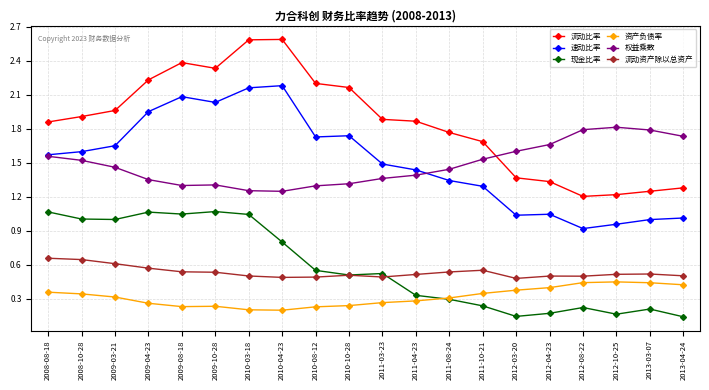

Does the chart have visible grid lines?

Yes